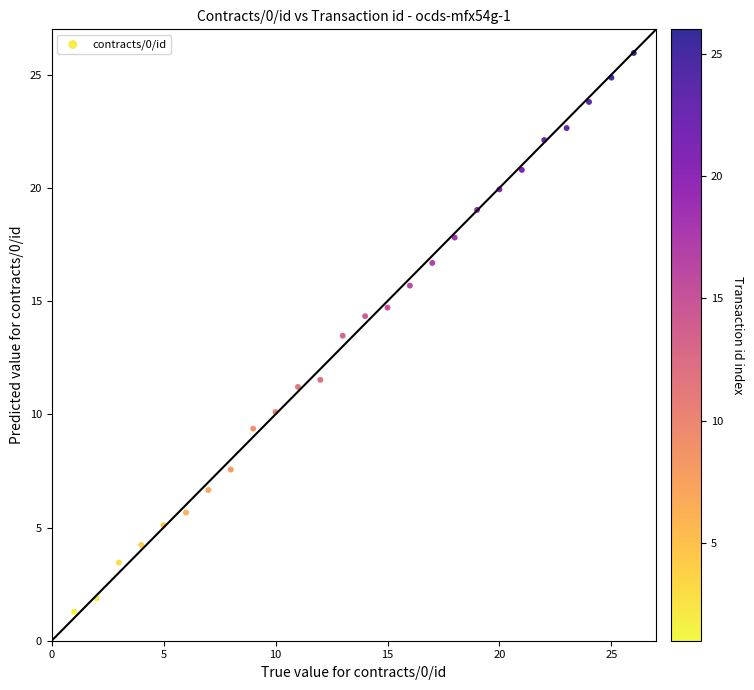

What Y value in the scatter plot is closest to 13?

13.5